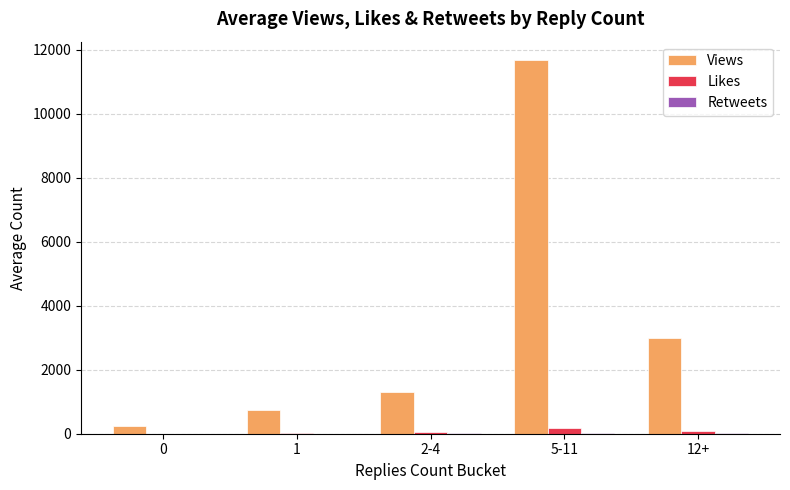

At which label is Views closest to 5962?

12+